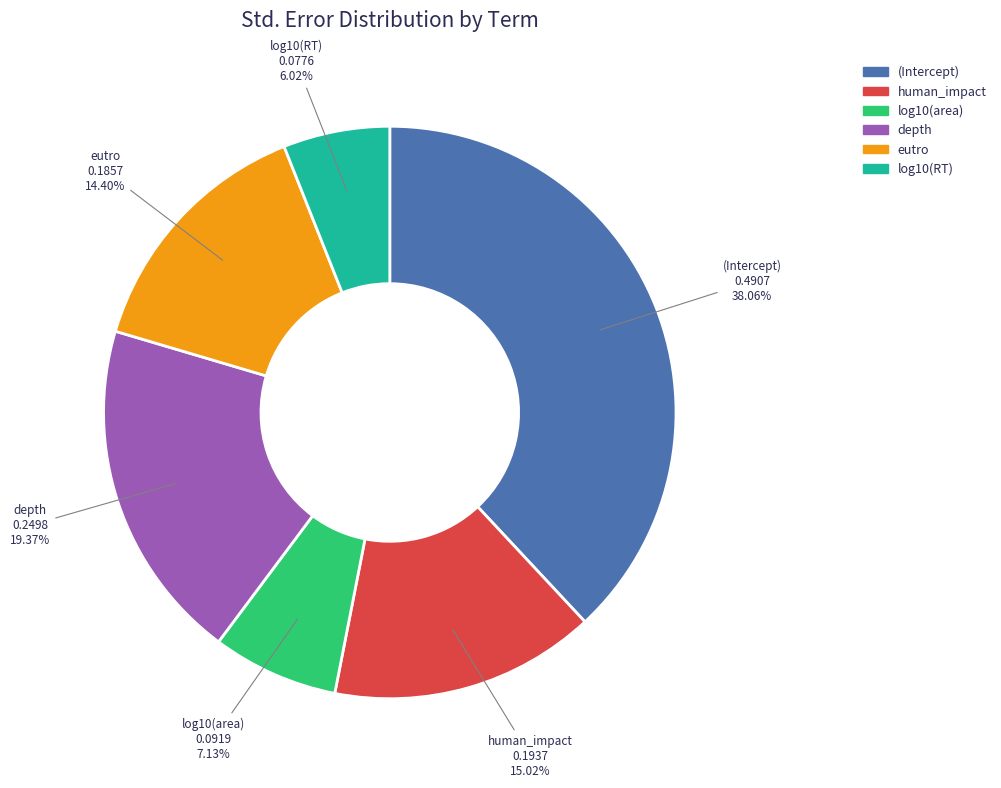

To the nearest percent, what portion does log10(RT) represent?

6%